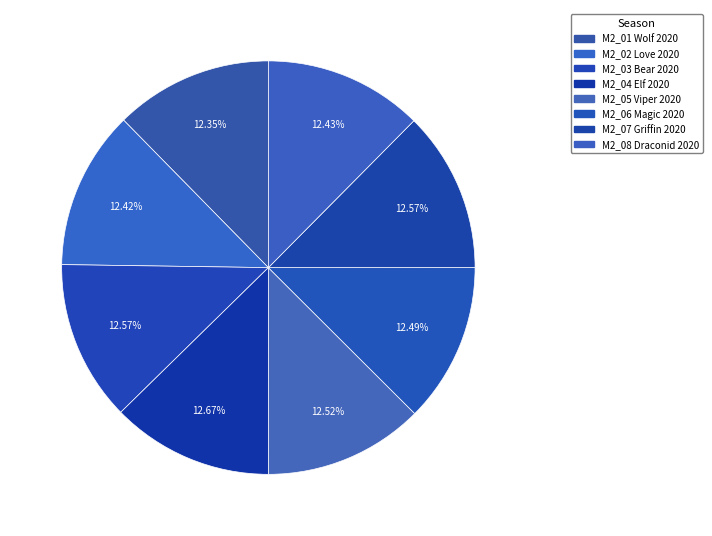

Rank the categories by value from highest to lowest.

M2_04 Elf 2020, M2_03 Bear 2020, M2_07 Griffin 2020, M2_05 Viper 2020, M2_06 Magic 2020, M2_08 Draconid 2020, M2_02 Love 2020, M2_01 Wolf 2020